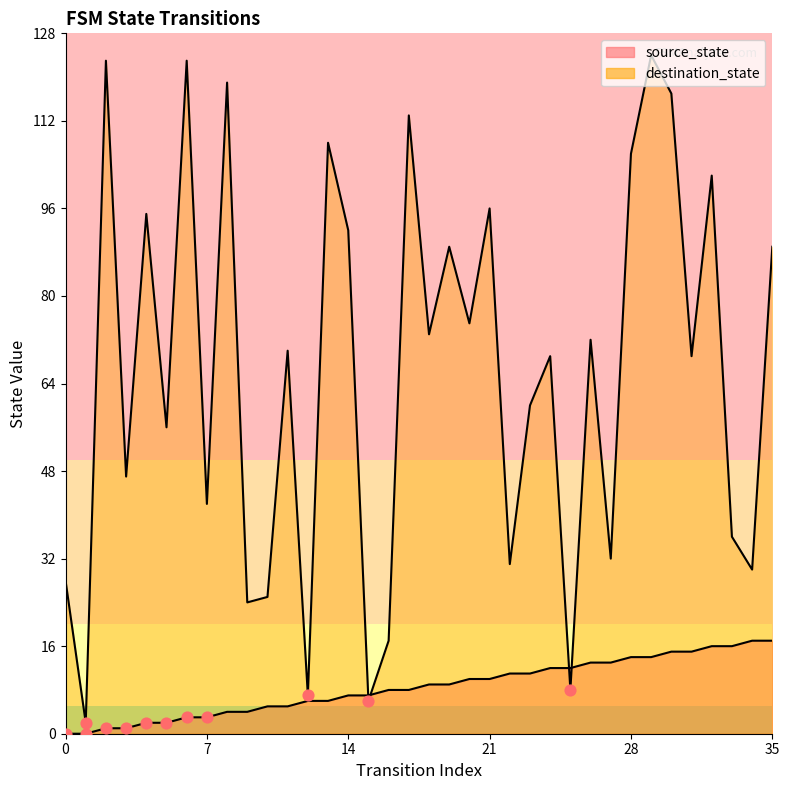

What are all the series names shown in the legend?

source_state, destination_state